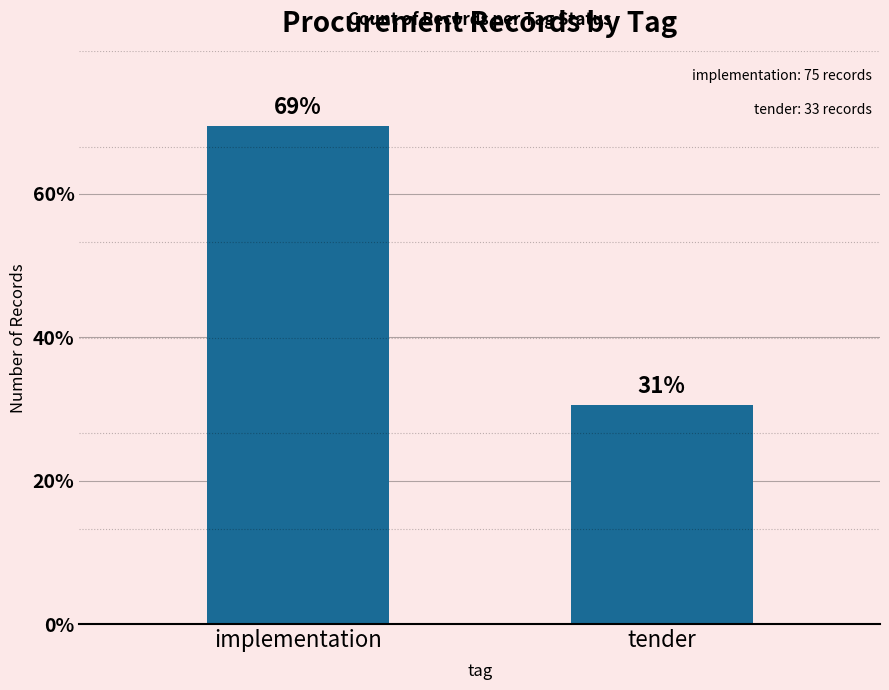

Rank the categories by value from highest to lowest.

implementation, tender